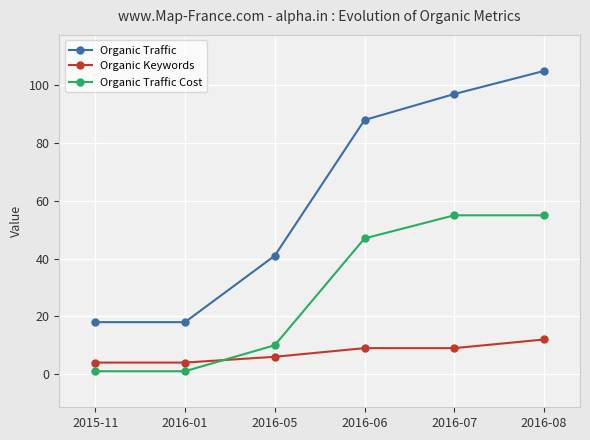

How many lines are shown in the chart?

3